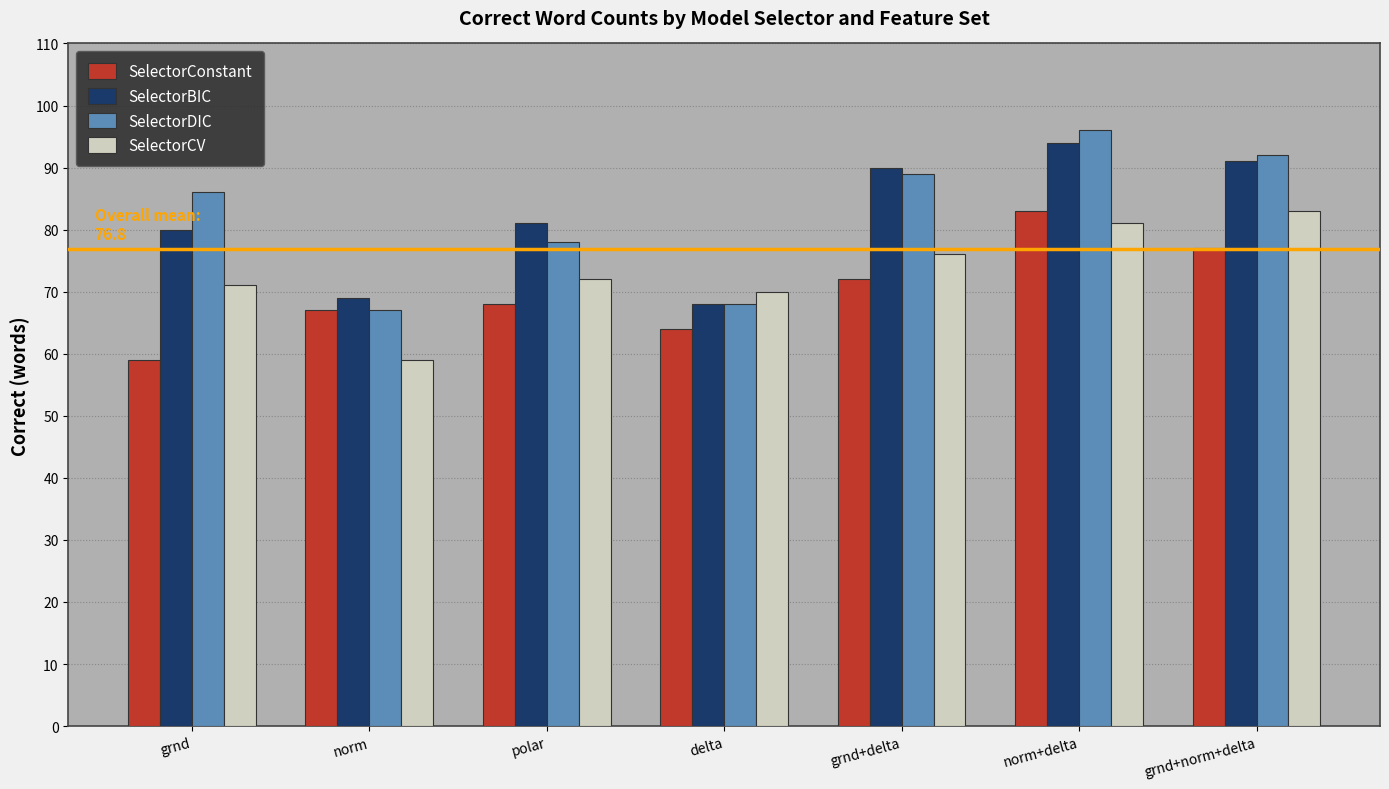

What is the label of the 6th bar from the right?

norm